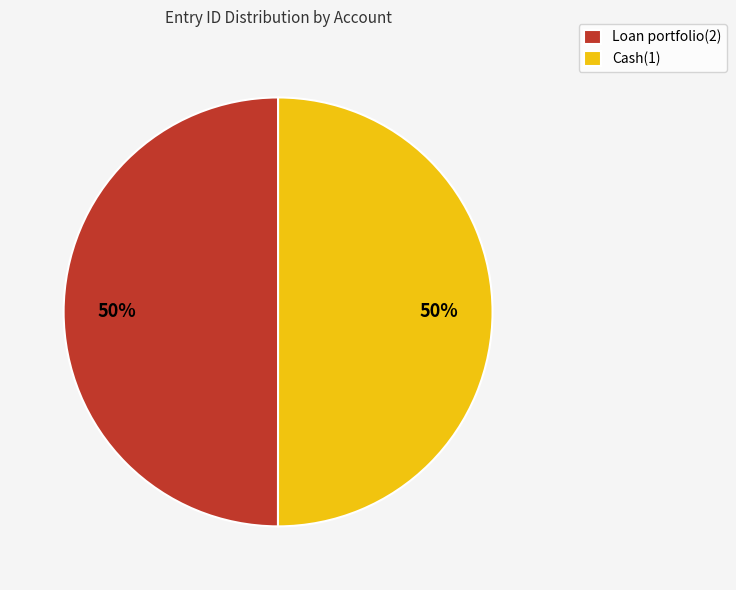

How many segments does this pie chart have?

2